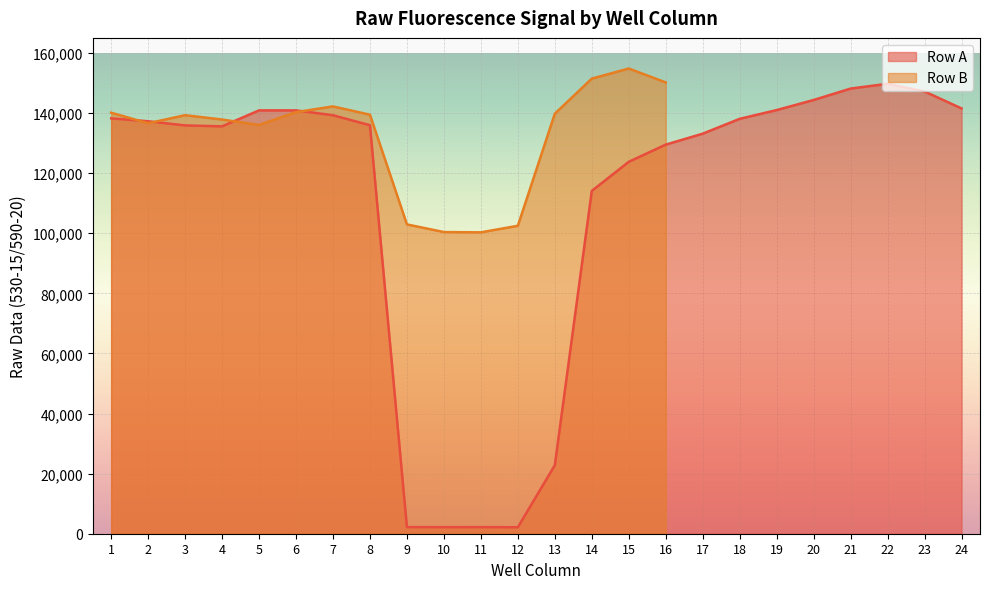

True or false: Row A line has a value of 227625.6 at 18.

False